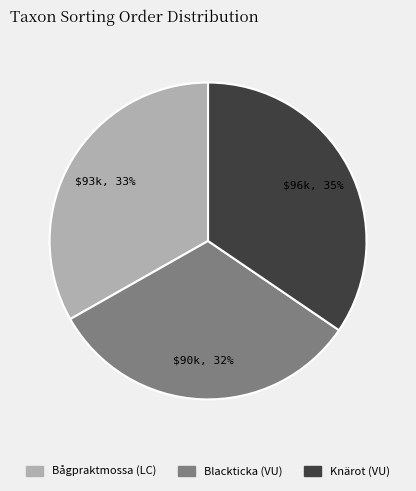

To the nearest percent, what is the combined percentage of Knärot (VU) and Bågpraktmossa (LC)?

68%